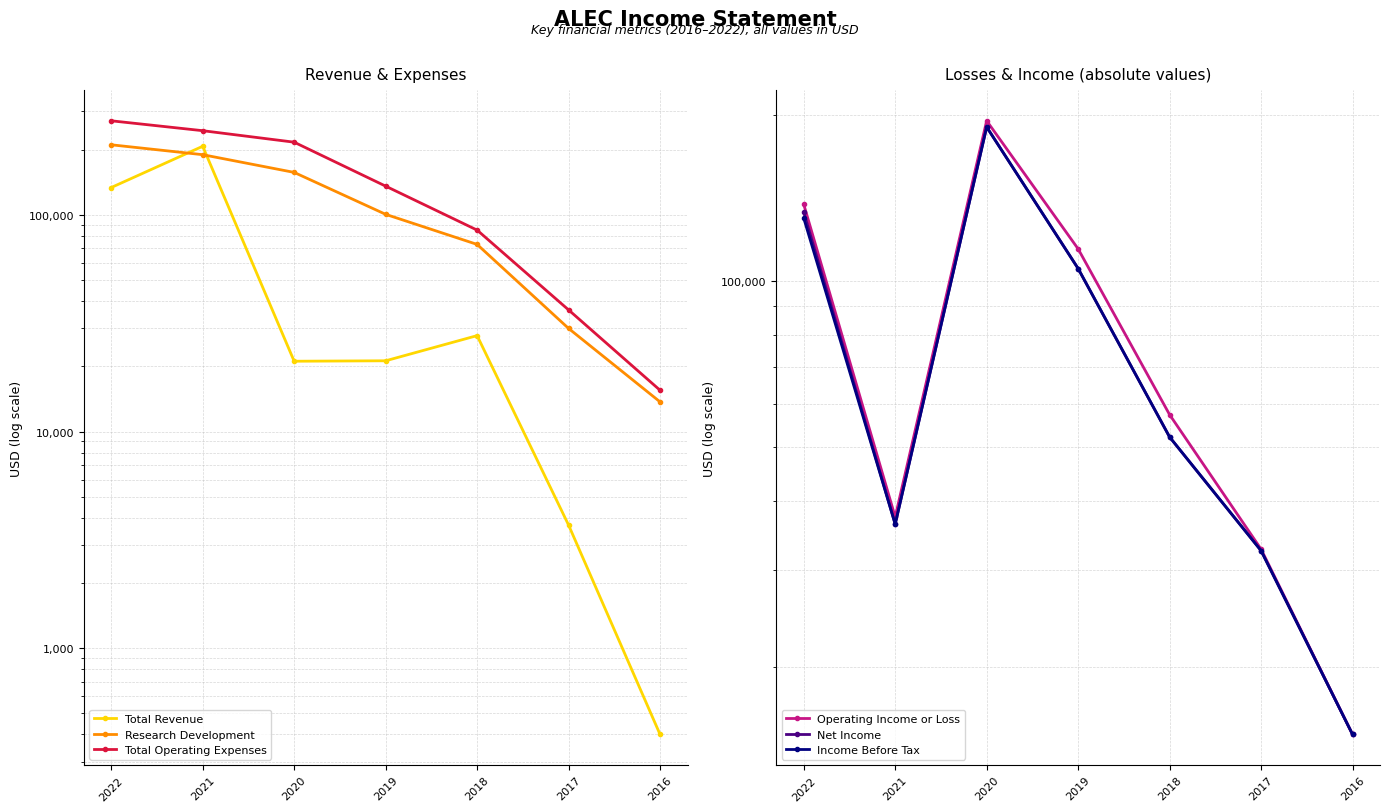

True or false: Total Revenue has a value of 61643 at 2022.

False